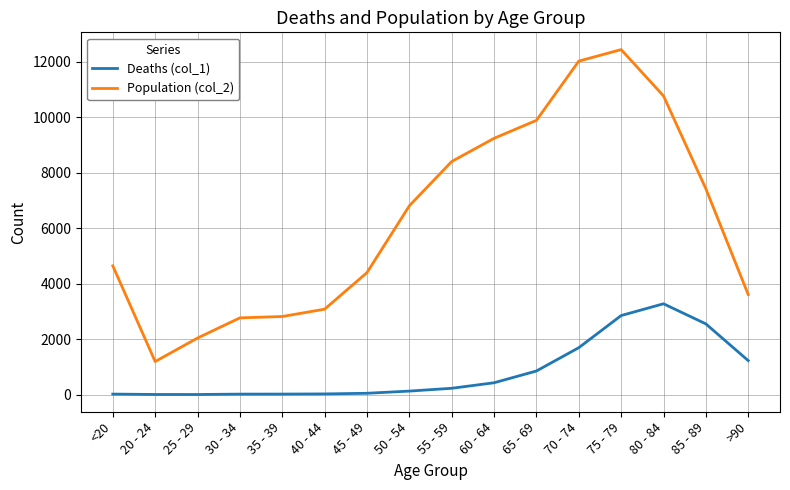

Which series has the largest total across all categories?

Population (col_2)